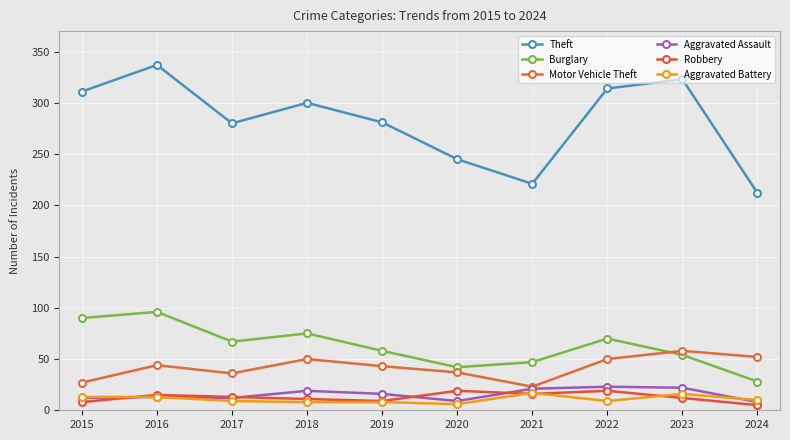

True or false: Burglary and Aggravated Assault intersect in this chart.

False